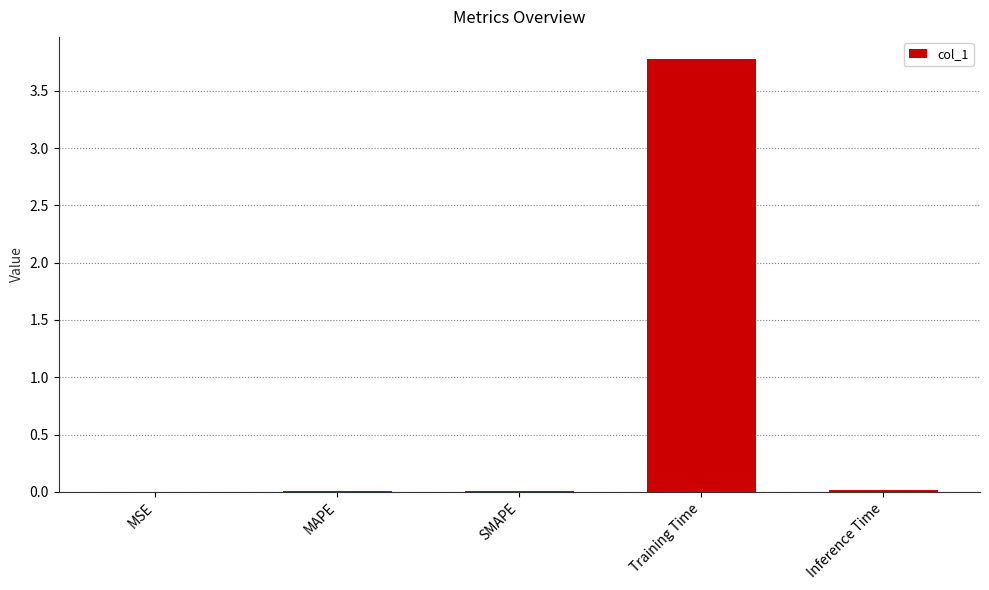

Is it true that the value at Inference Time is 0.0?

True